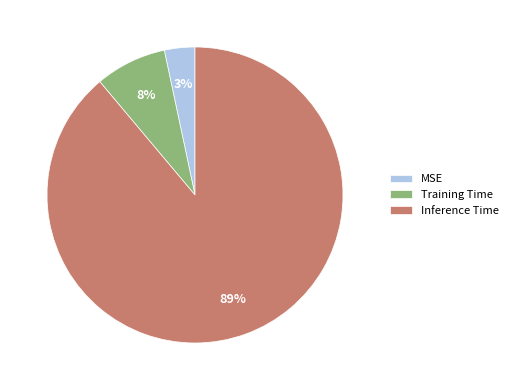

Between Training Time and MSE, which is larger?

Training Time